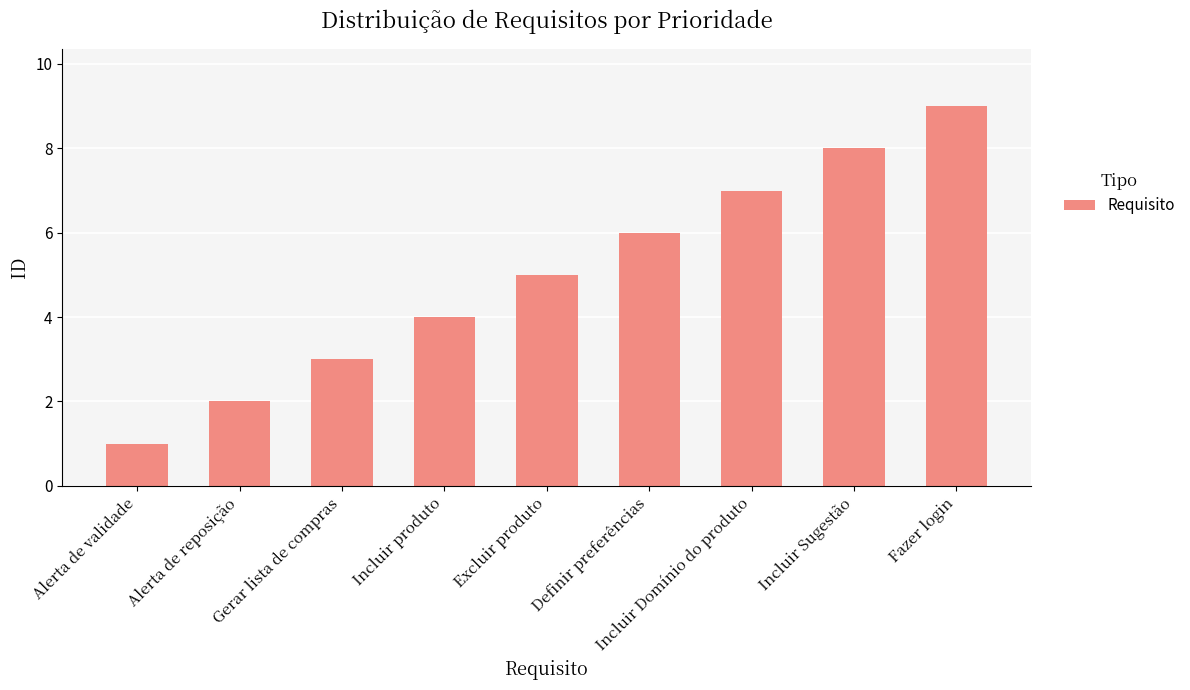

What is the value of the 7th bar from the left?

7